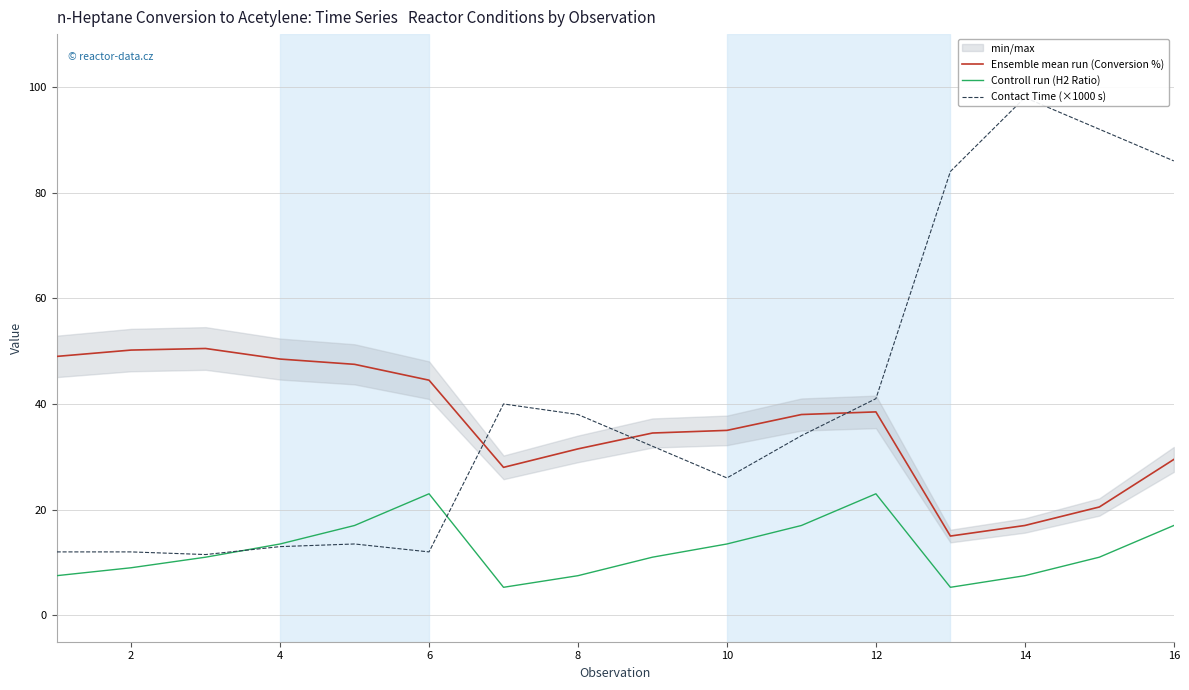

True or false: Ensemble mean run (Conversion %) and Controll run (H2 Ratio) intersect in this chart.

False